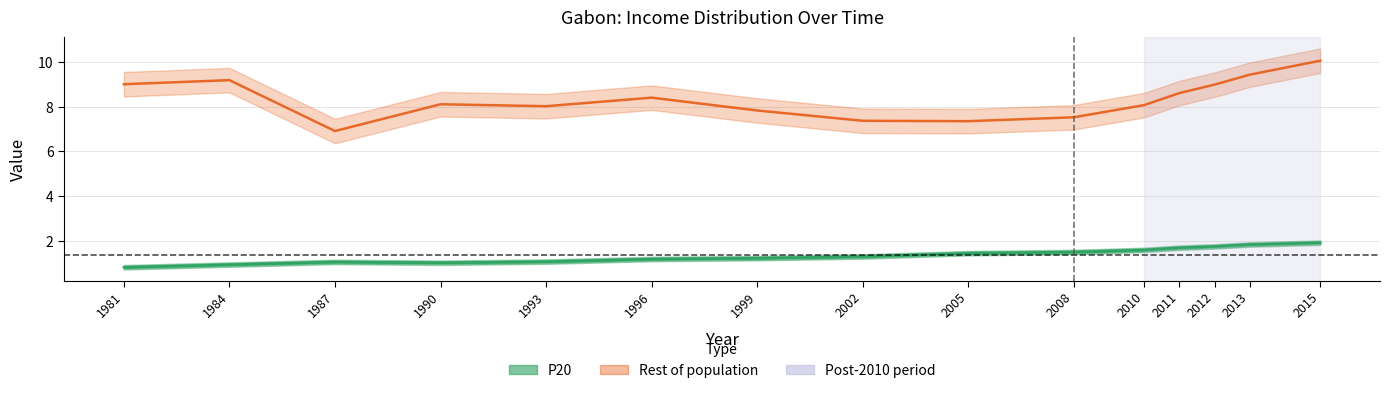

At which category is the sum across all series the highest?

2015